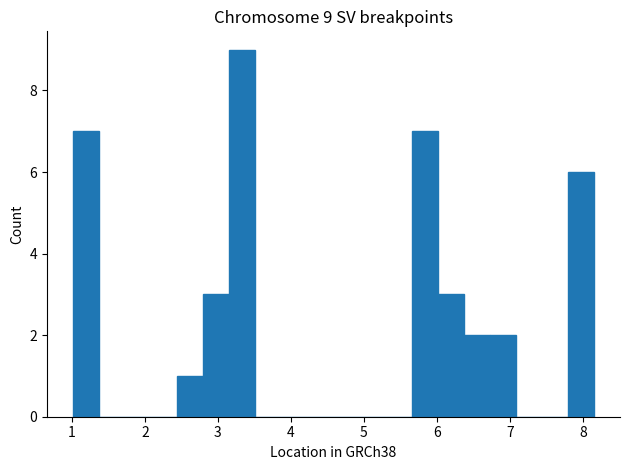

Around what value on the x-axis is the tallest bar? Give the approximate position of its centre, as read against the axis.

3.3